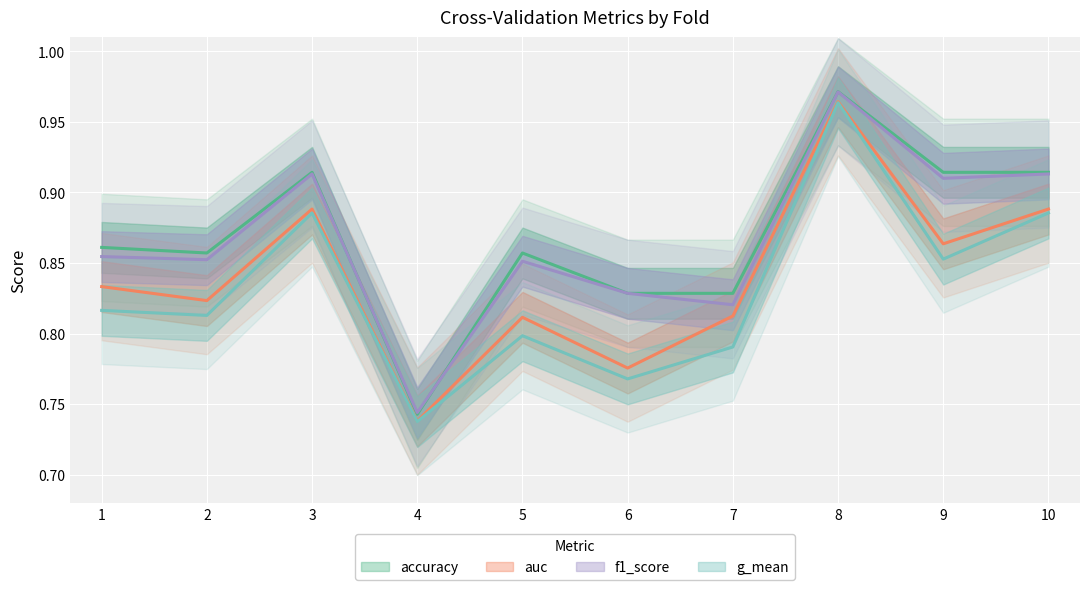

At which category does accuracy reach its first local peak?

3